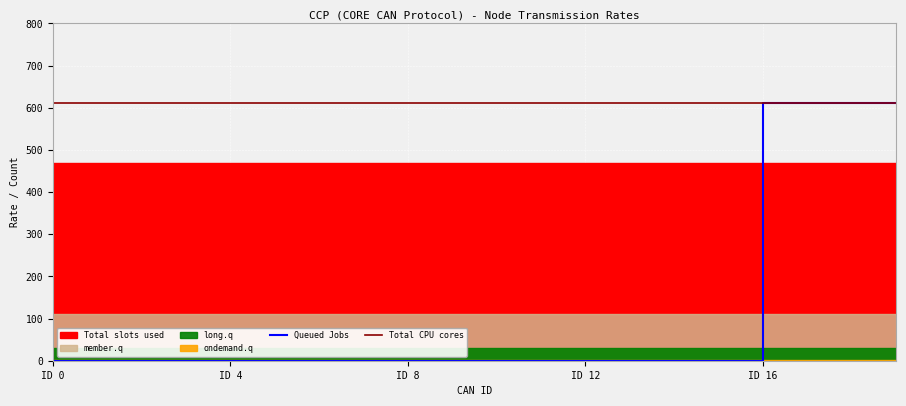

What is the lowest value of the Total CPU cores series?

611